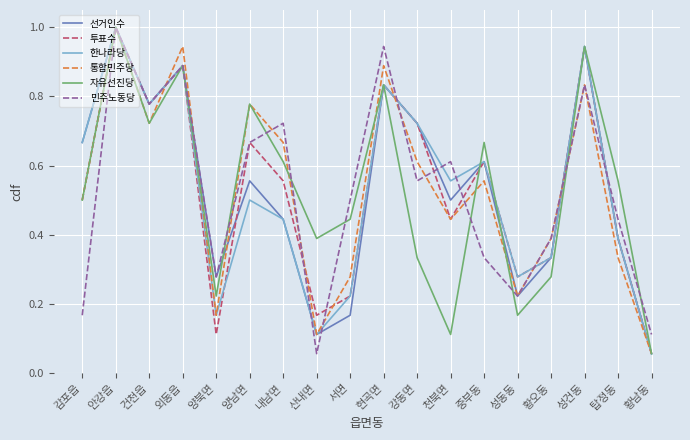

Is it true that 통합민주당 equals 0.3 at 안강읍?

False